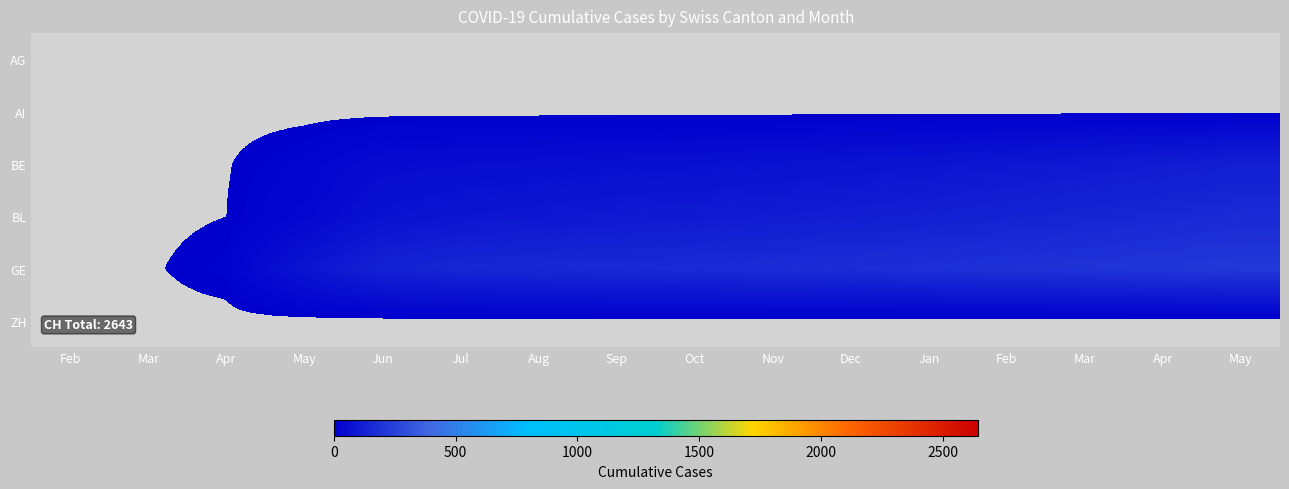

Count the number of categories in the chart.

16